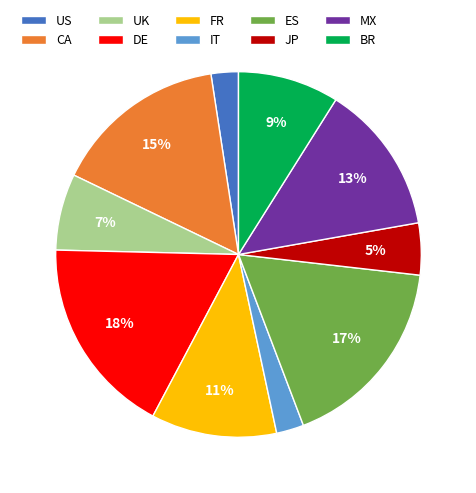

How many slices are in this pie chart?

10